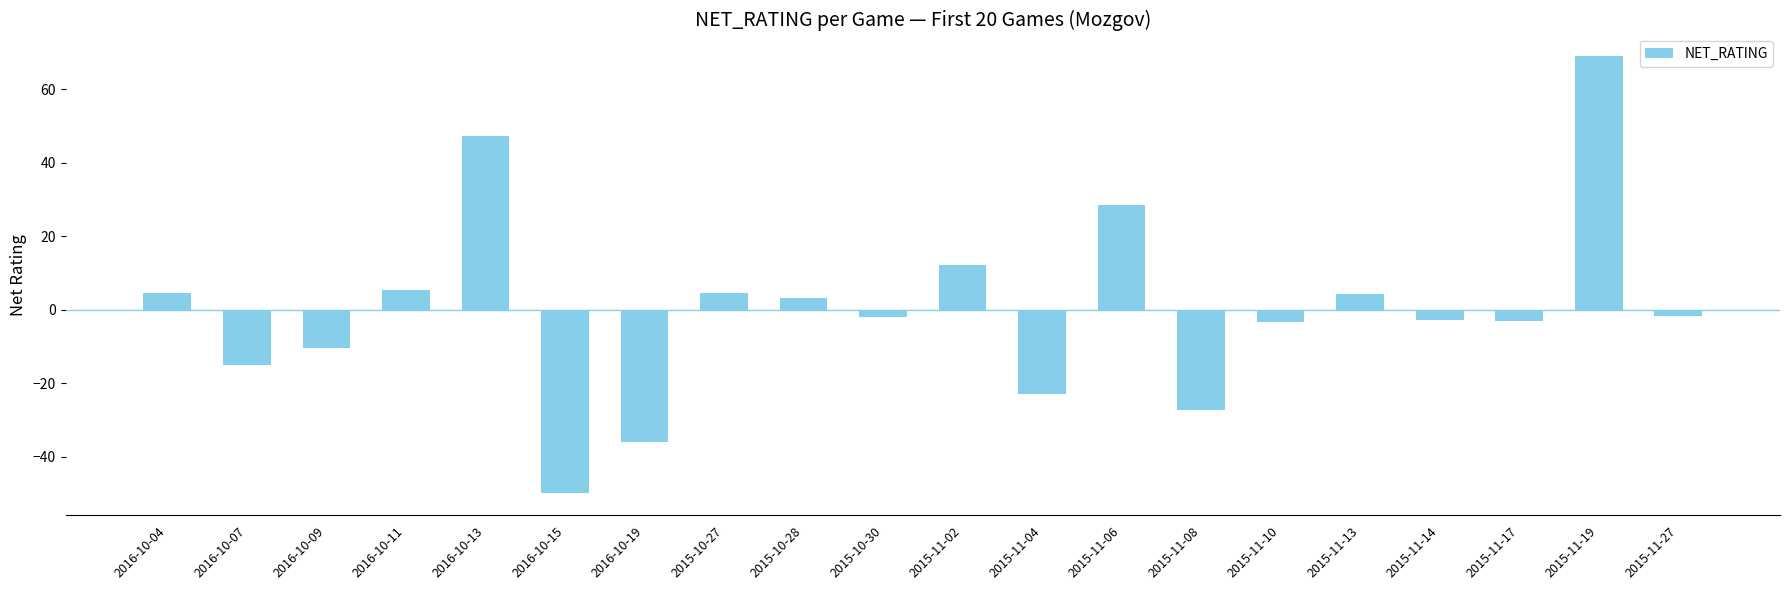

What is the change in value from 2016-10-13 to 2015-11-08?

-74.7